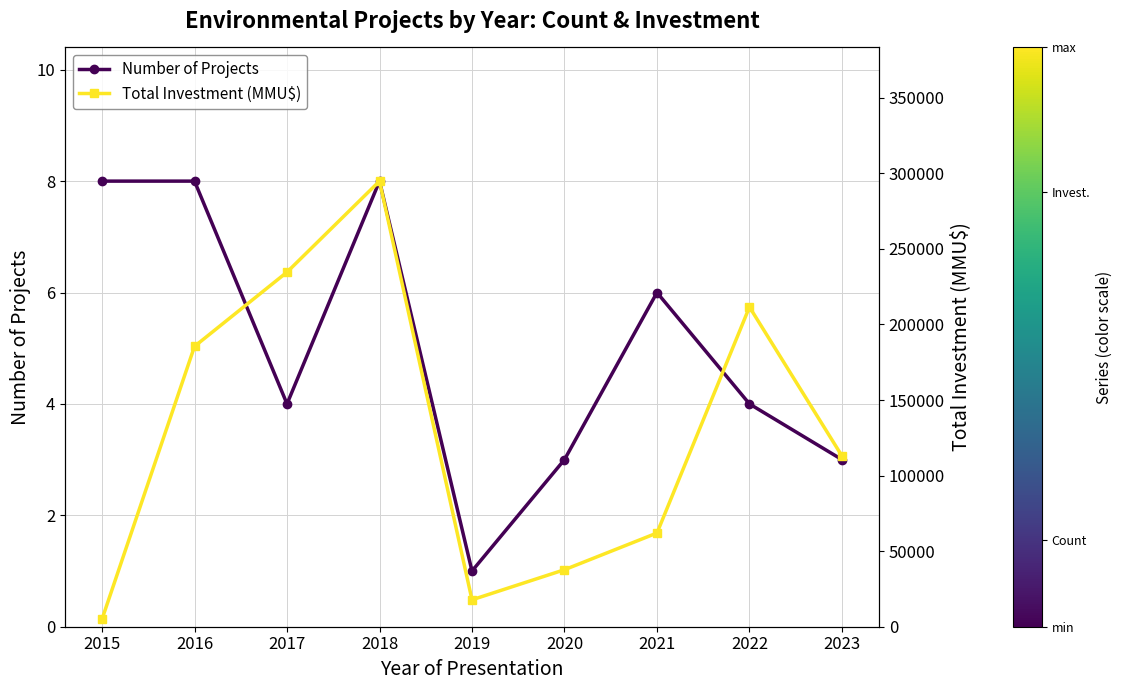

At how many categories does at least one series exceed 43738?

6